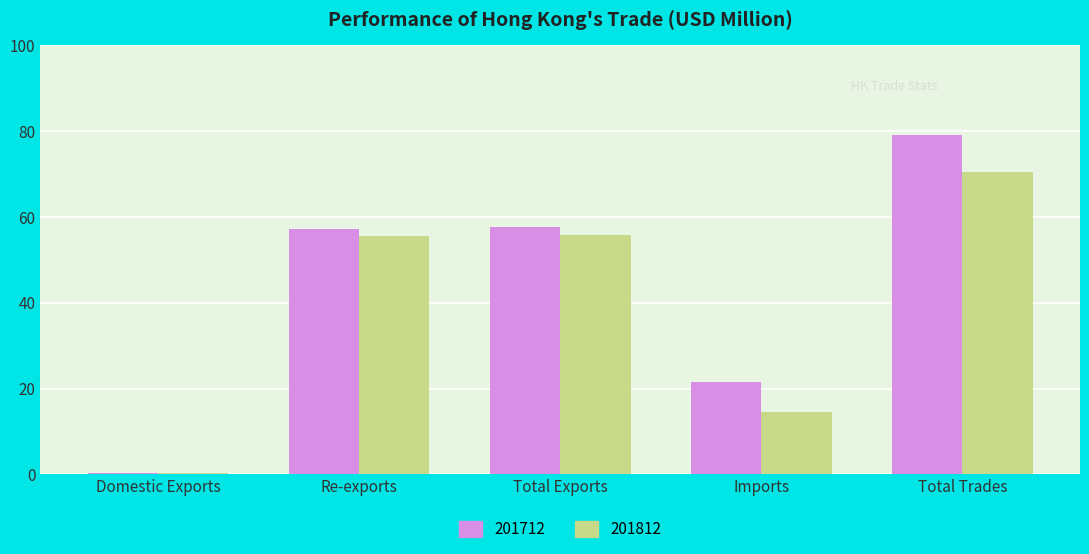

Is it true that 201812 equals 26.7 at Total Exports?

False